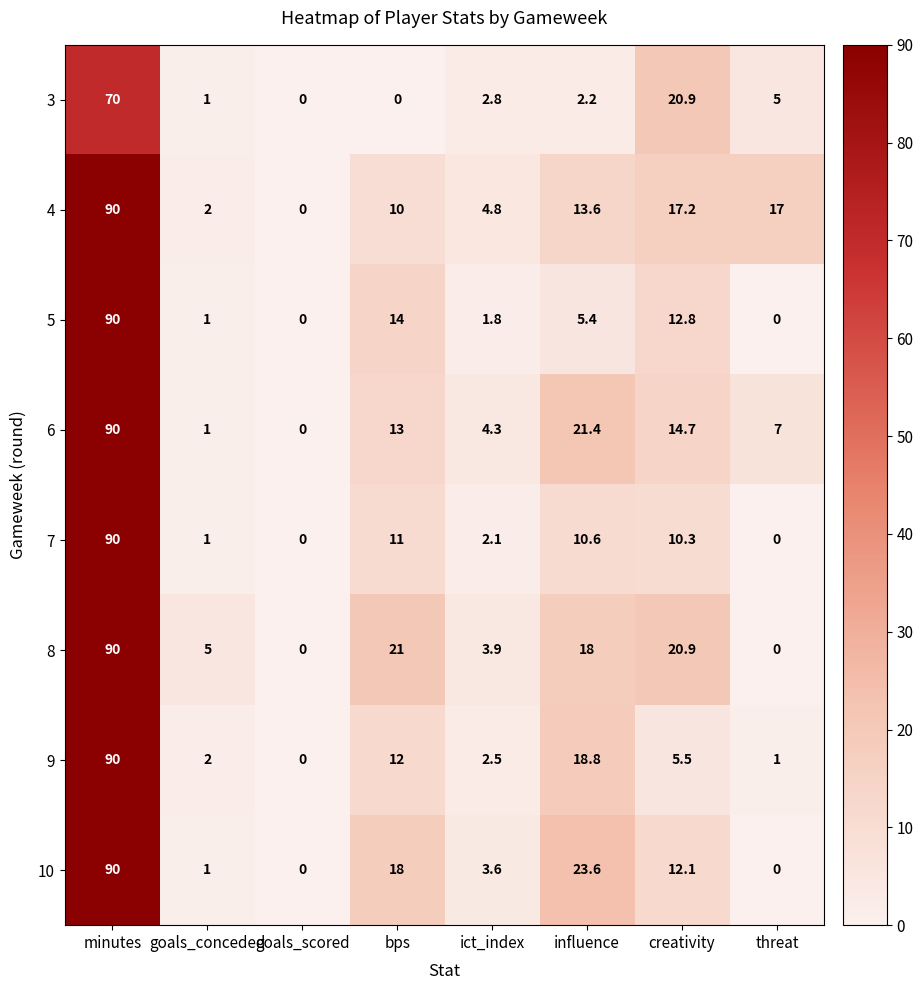

What is the maximum value shown in the chart?

90.0